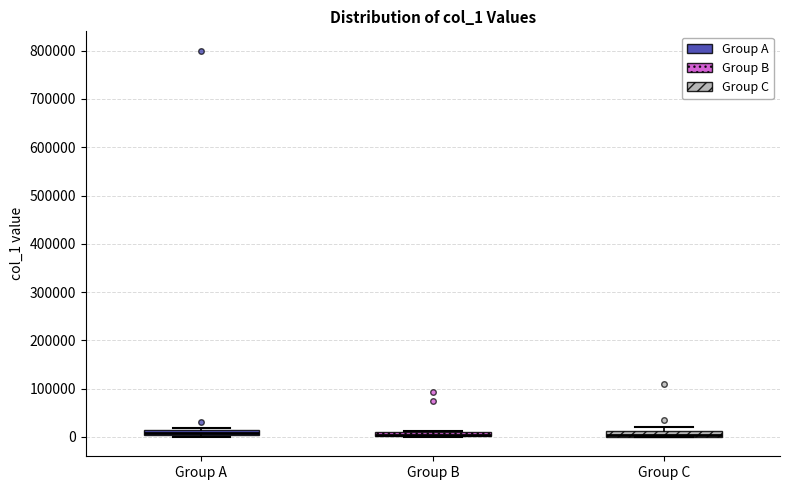

Where is the upper edge of the box for Group C on the y-axis? The values are not printed on the chart, so give them approximately, as read against the axis.

10000